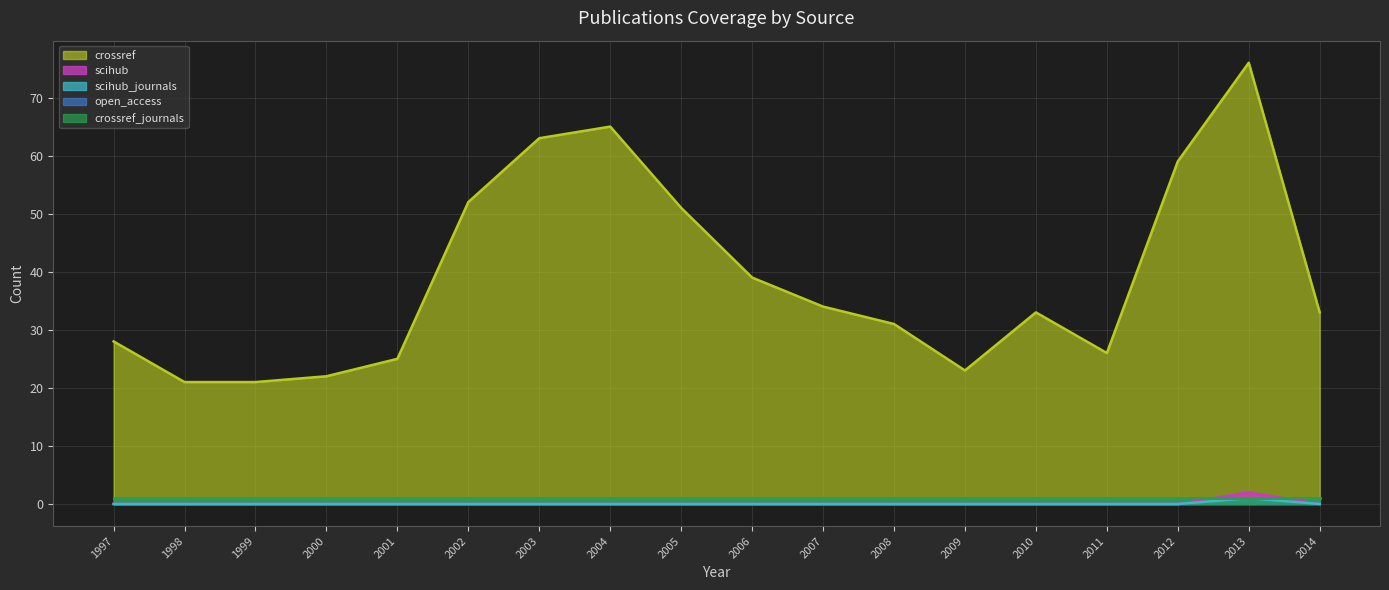

What is the greatest value displayed?

76